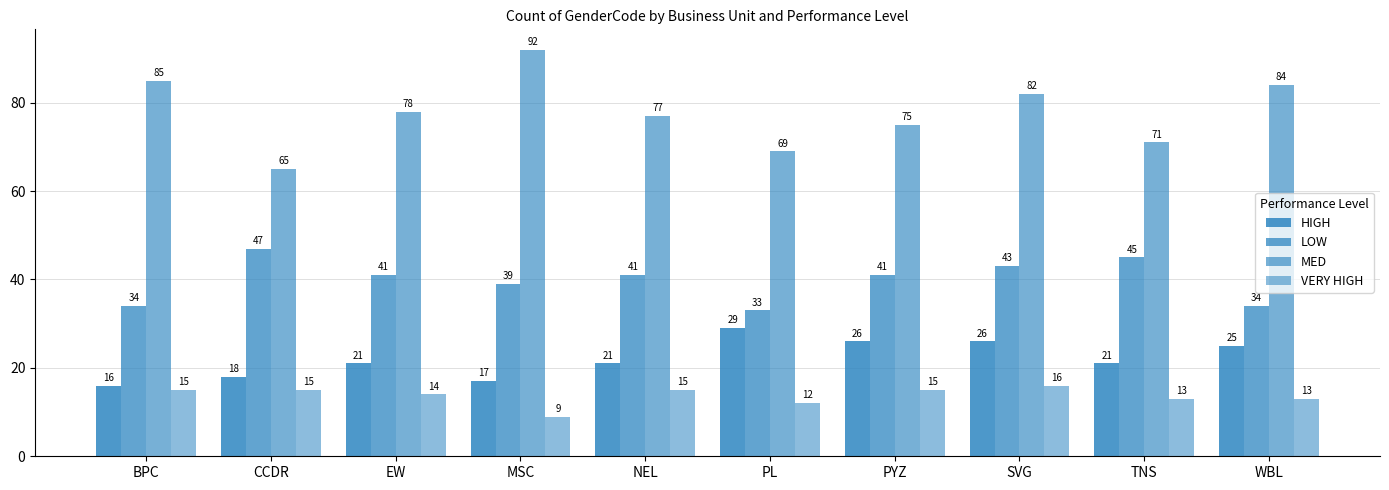

How many data points does each series have?

10